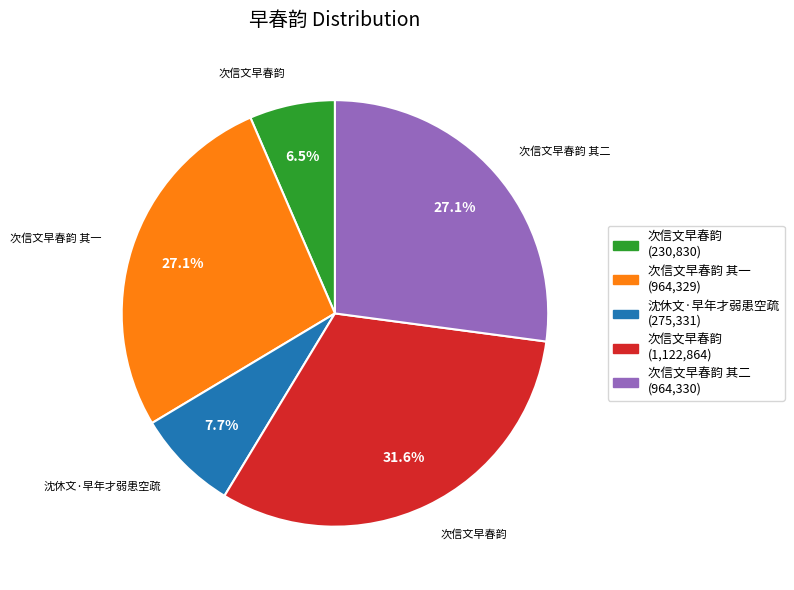

Is there any slice that represents more than half of the pie?

No